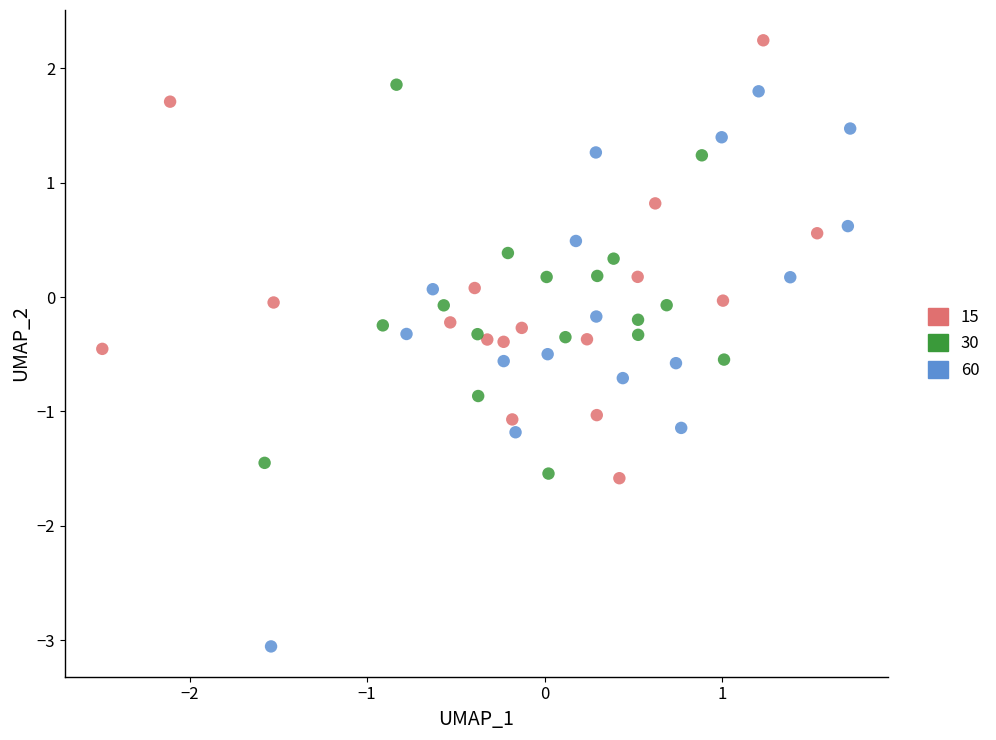

Which series contains the lowest Y value?

60